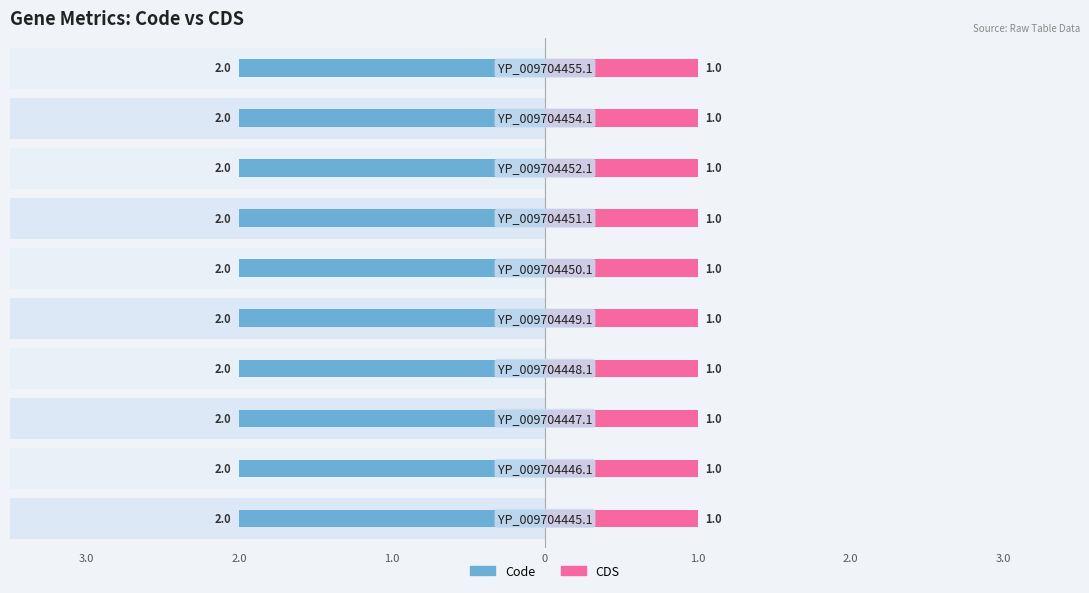

What is the label of the 7th bar from the right?

YP_009704448.1